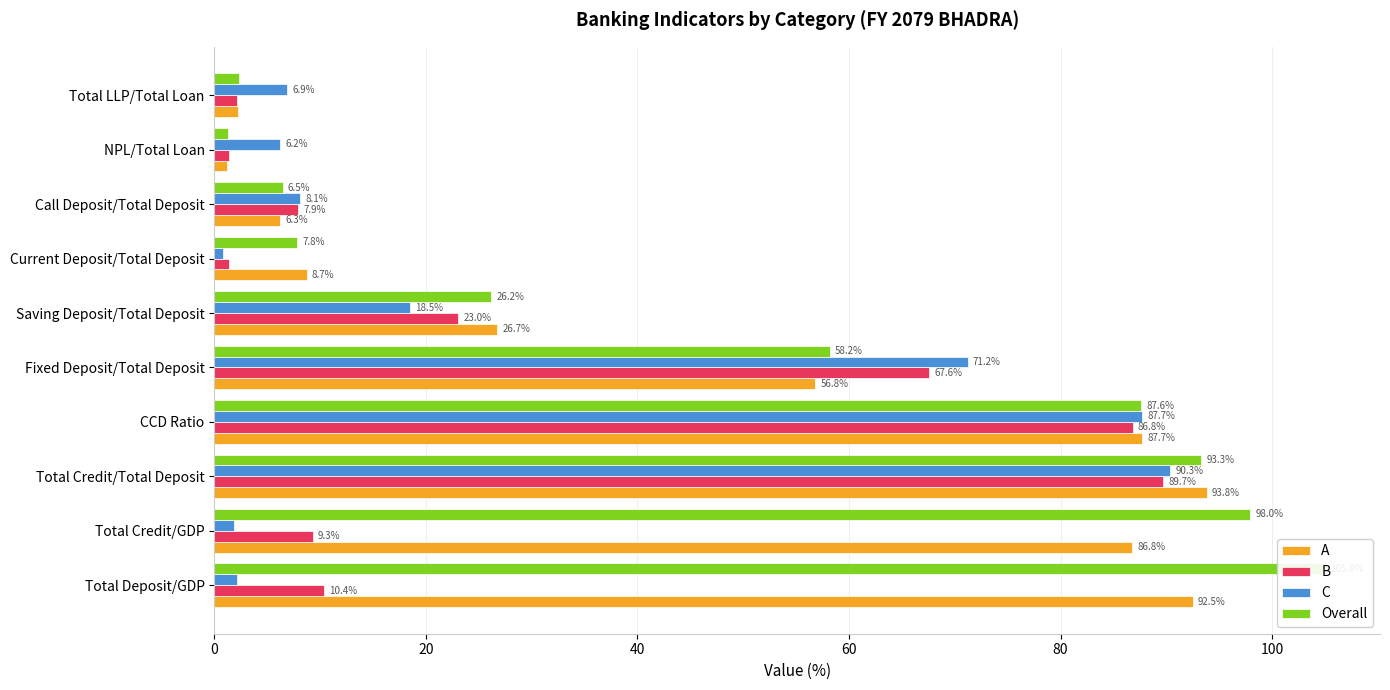

Is the value of A at Fixed Deposit/Total Deposit greater than the value of C at Saving Deposit/Total Deposit?

Yes